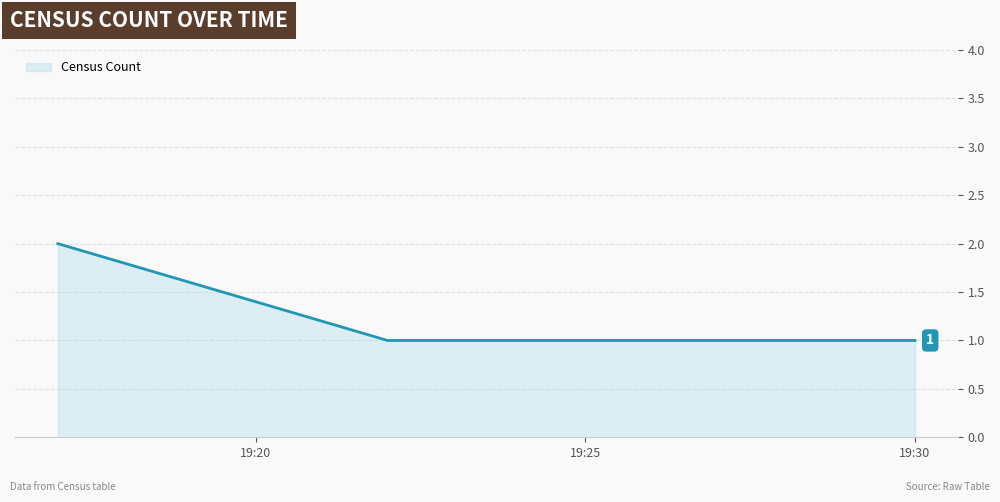

What is the maximum value shown in the chart?

2